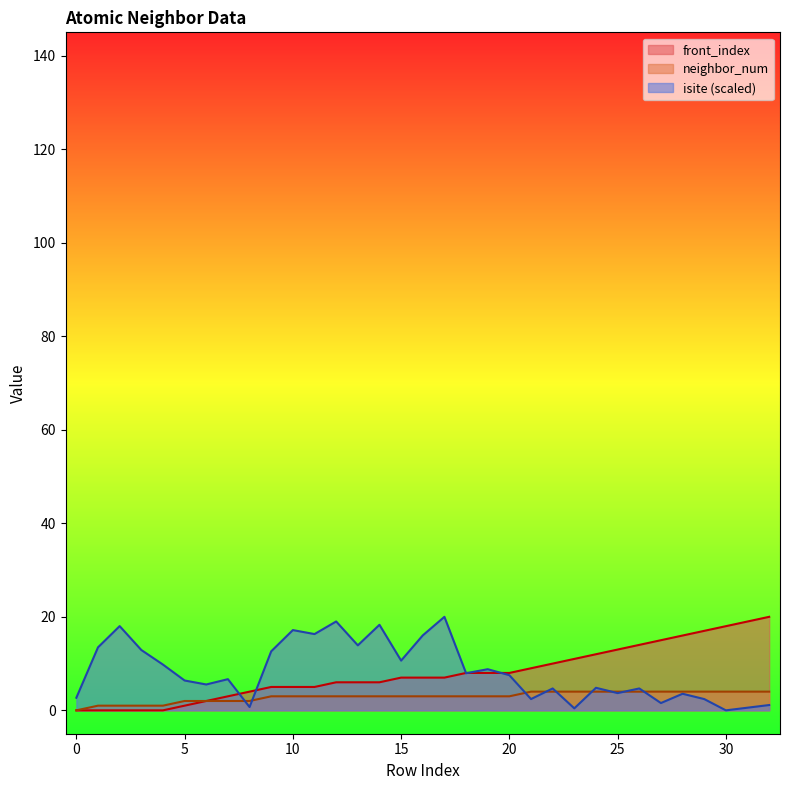

What is the difference between the front_index values at 4 and 19?

8.0